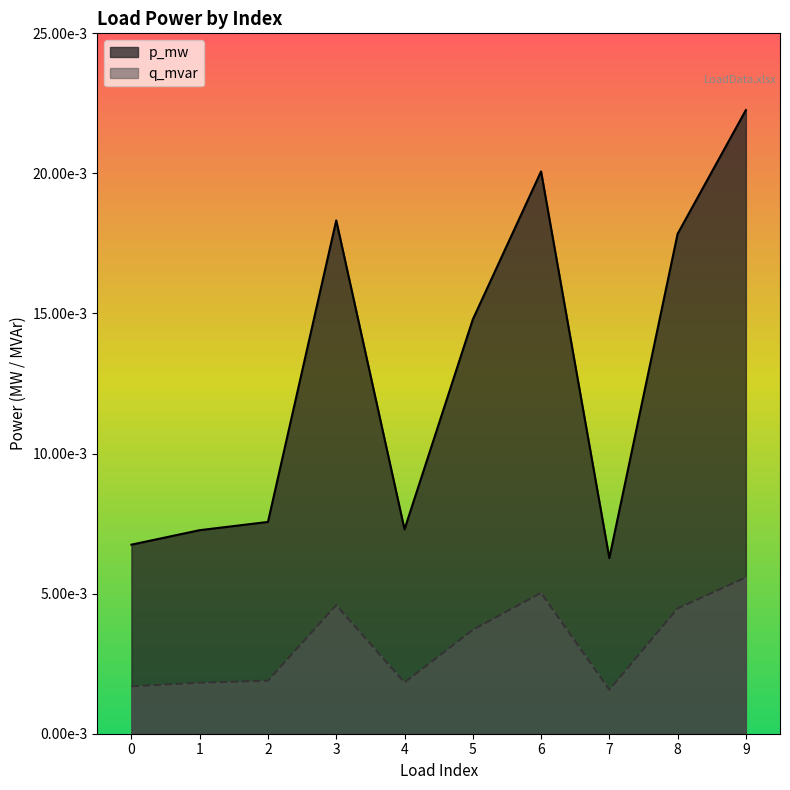

Between 1 and 6, which series saw the biggest shift?

p_mw